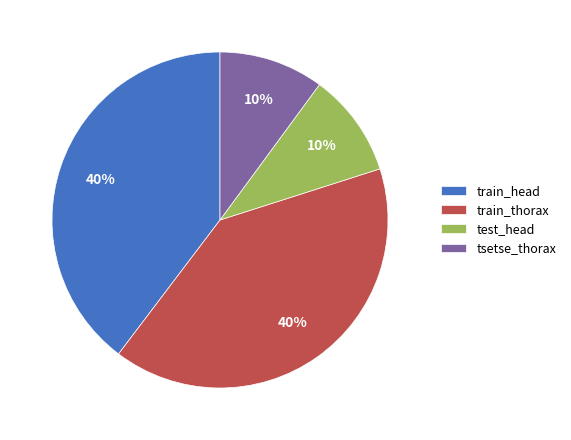

Is it true that test_head is 10% of the pie?

True